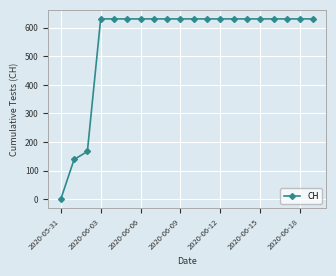

Reading left to right, what are all the values shown in this chart?

0	139	167	631	631	631	631	631	631	631	631	631	631	631	631	631	631	631	631	631